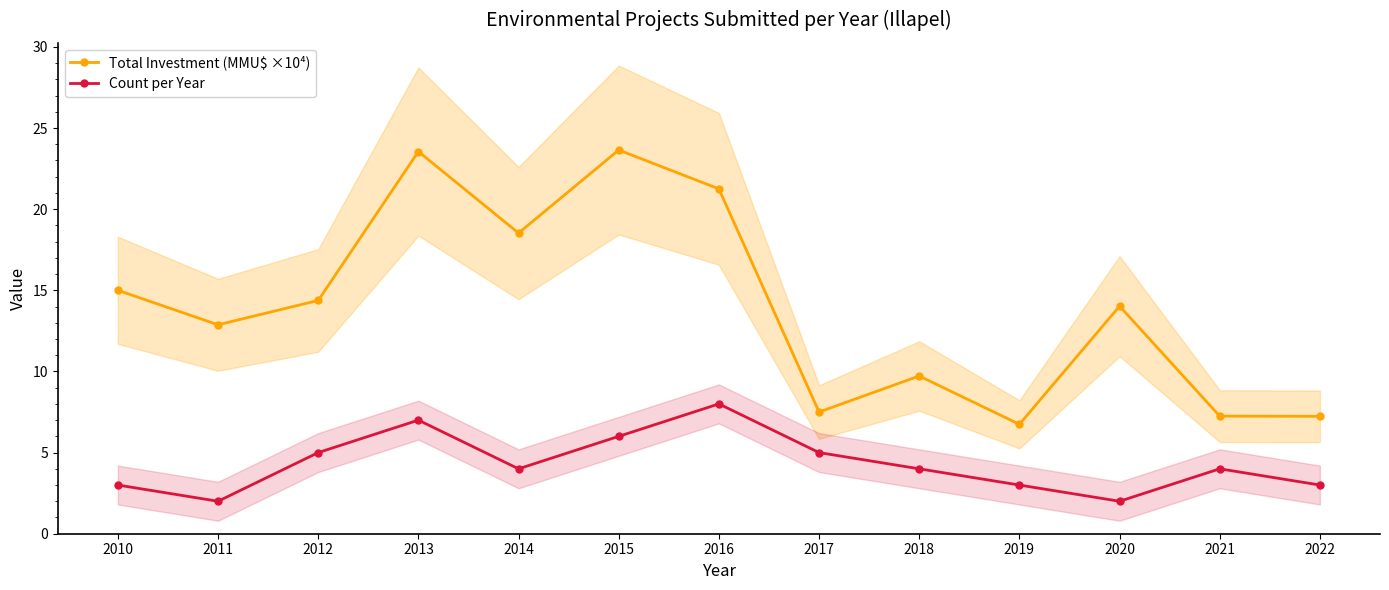

Which series has the largest total across all categories?

Total Investment (MMU$ ×10⁴)